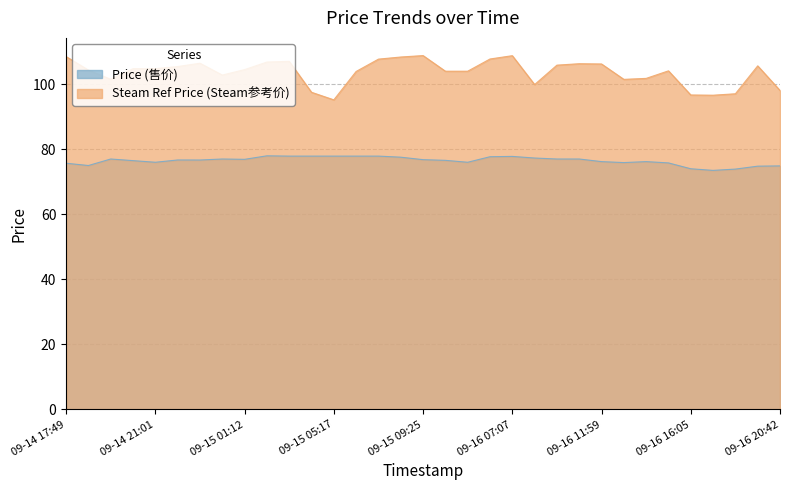

What is the label of the 5th point from the right?

09-16 16:05